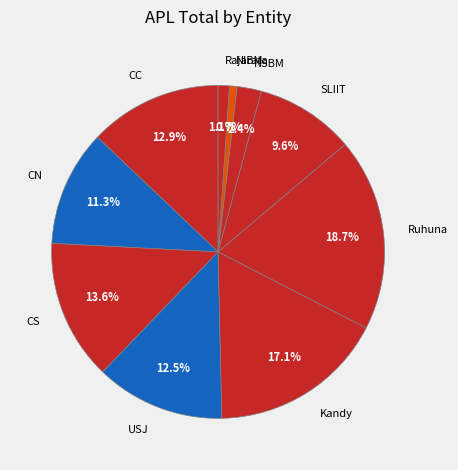

What percentage is NOT represented by Kandy?

82.9%